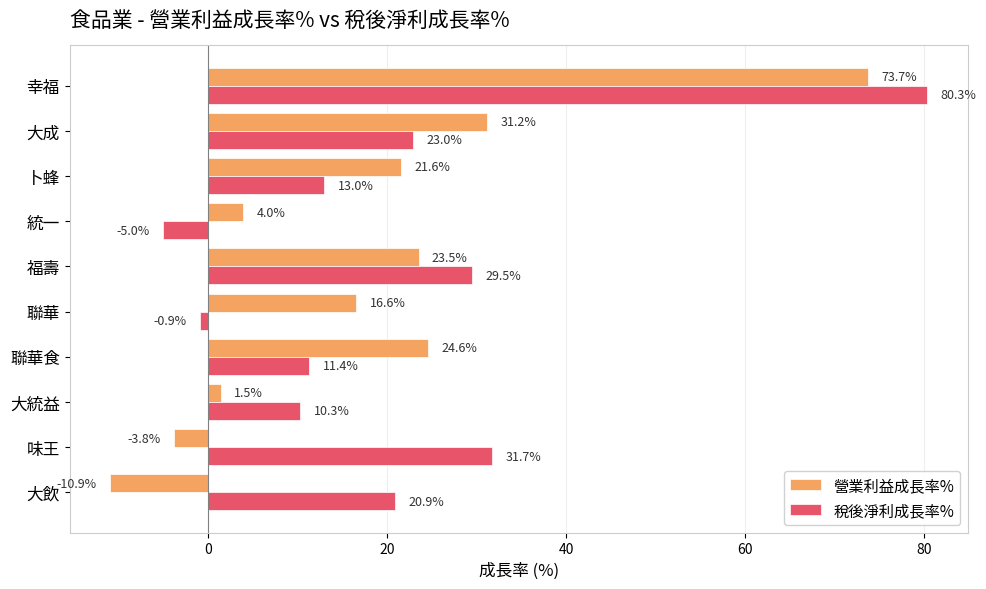

Is it true that 營業利益成長率% equals -10.9 at 大飲?

True